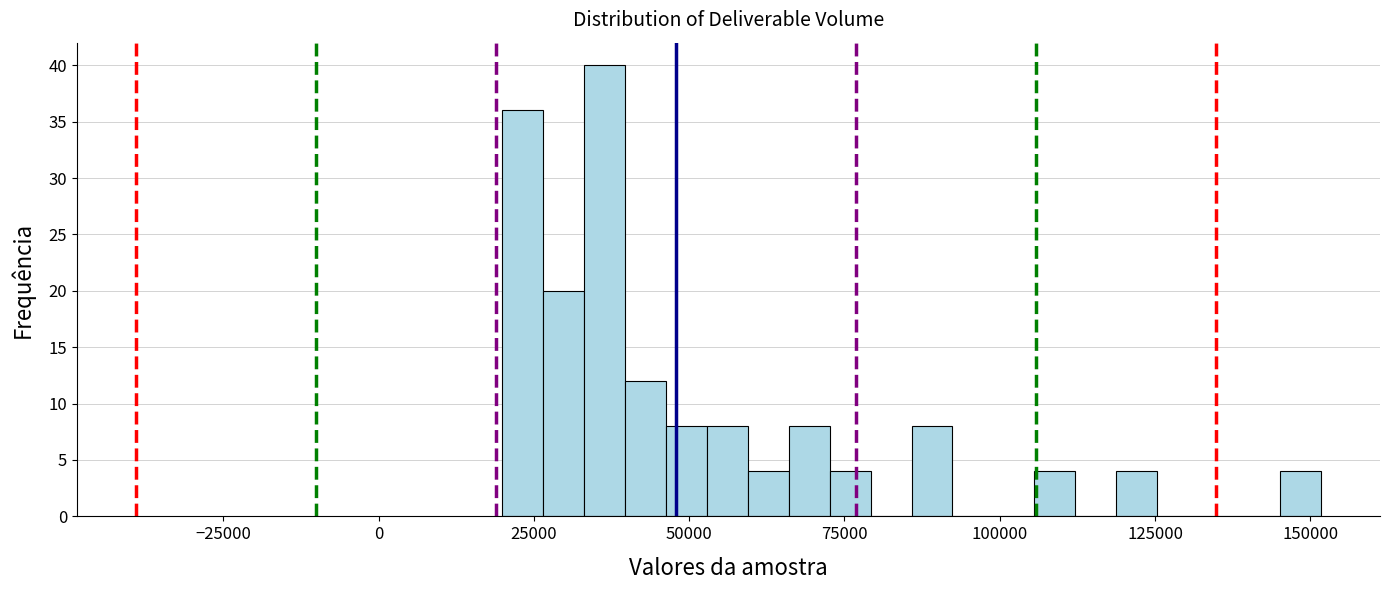

Around what value on the x-axis is the tallest bar? Give the approximate position of its centre, as read against the axis.

35000